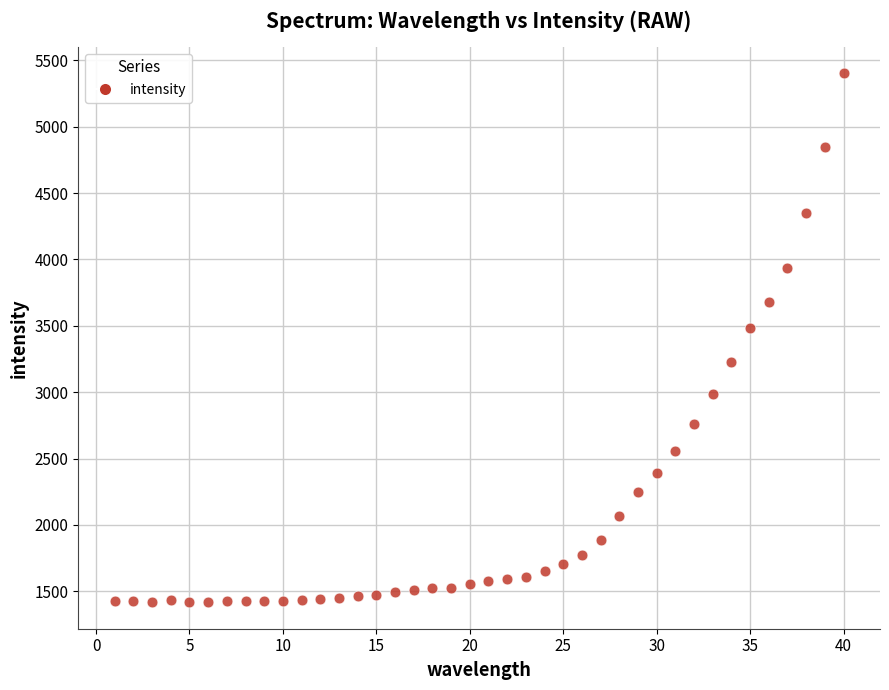

What Y value in the scatter plot is closest to 3409?

3482